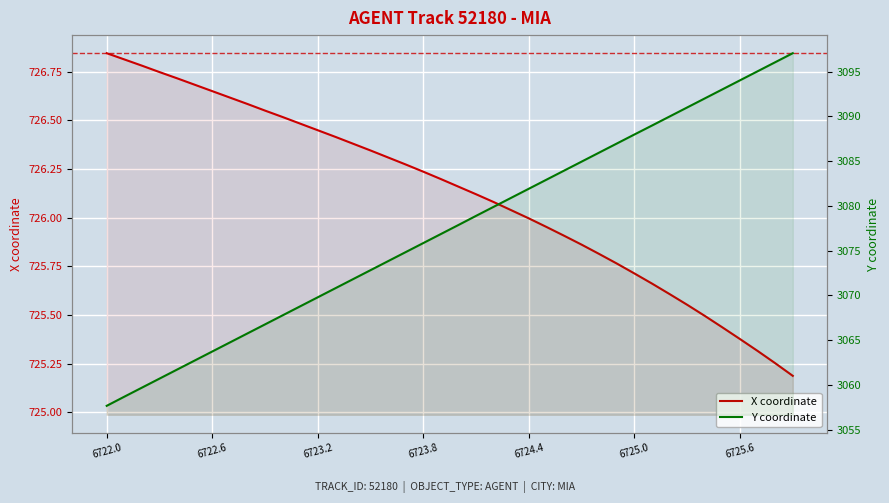

Reading left to right, transcribe all the data shown in this chart.

X coordinate: 726.8	726.8	726.8	726.7	726.7	726.7	726.6	726.6	726.6	726.5	726.5	726.5	726.4	726.4	726.4	726.3	726.3	726.3	726.2	726.2	726.2	726.1	726.1	726.0	726.0	726.0	725.9	725.9	725.8	725.8	725.7	725.7	725.6	725.6	725.5	725.4	725.4	725.3	725.3	725.2
Y coordinate: 3057.7	3058.7	3059.7	3060.7	3061.7	3062.7	3063.7	3064.8	3065.8	3066.8	3067.8	3068.8	3069.8	3070.8	3071.8	3072.8	3073.8	3074.8	3075.9	3076.9	3077.9	3078.9	3079.9	3080.9	3081.9	3082.9	3083.9	3085.0	3086.0	3087.0	3088.0	3089.0	3090.0	3091.0	3092.0	3093.0	3094.0	3095.1	3096.1	3097.1